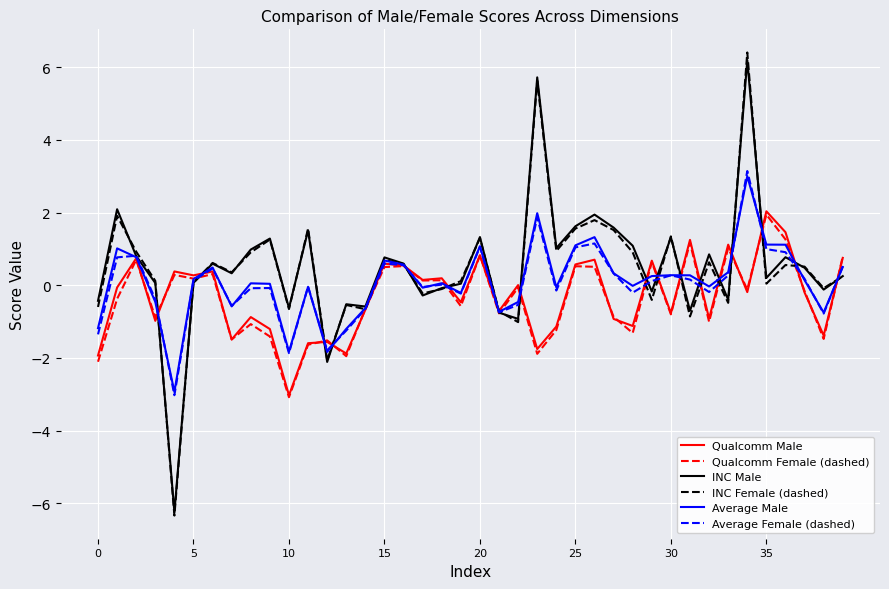

Which series has the largest range (max minus min)?

INC Female (dashed)